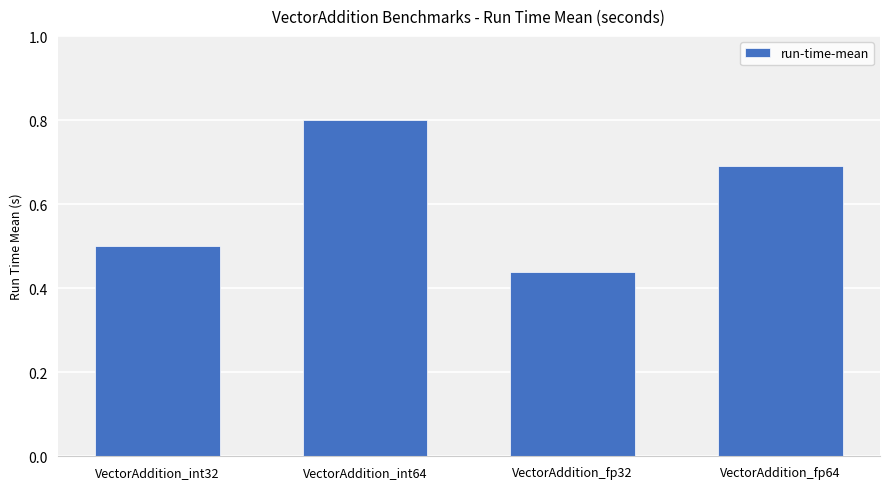

At which label is the value closest to 0?

VectorAddition_fp32